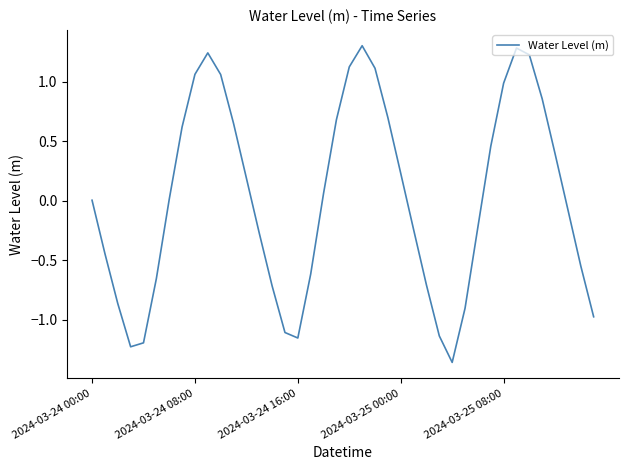

What is the difference between the maximum and minimum values?

2.7